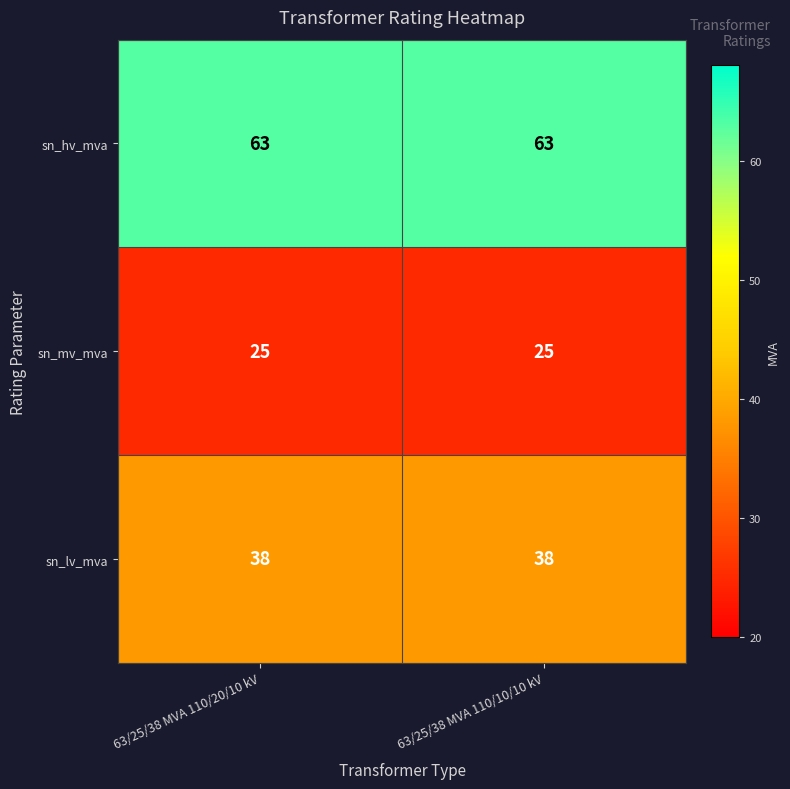

Is it true that sn_lv_mva equals 68 at 63/25/38 MVA 110/10/10 kV?

False